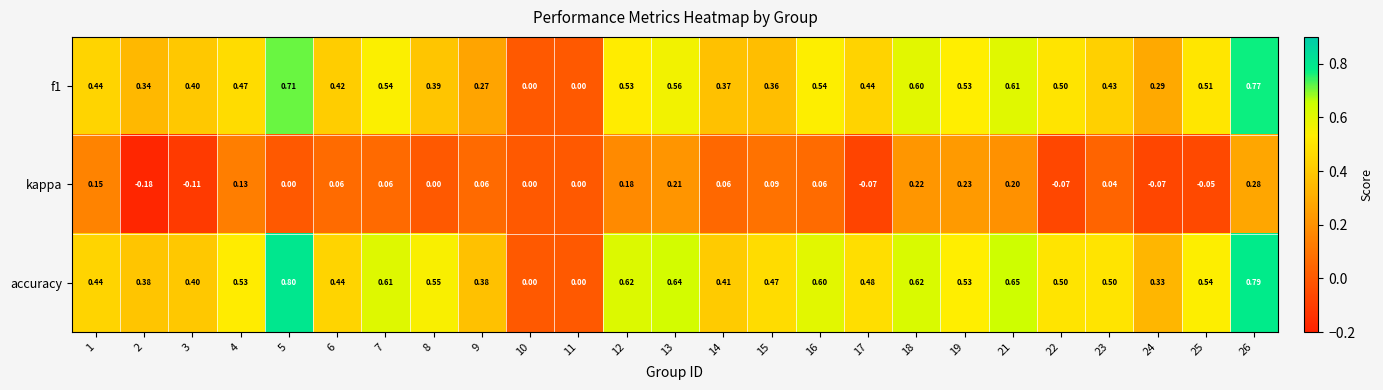

What is the spread (max minus min) of values at 24?

0.4